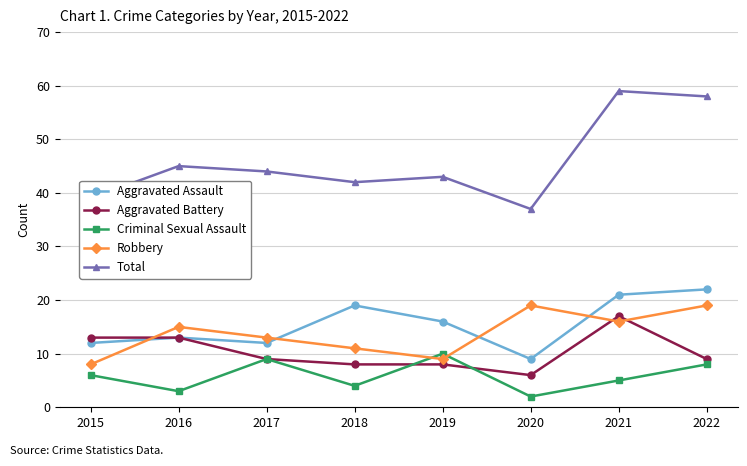

At which category does Total reach its first local peak?

2016